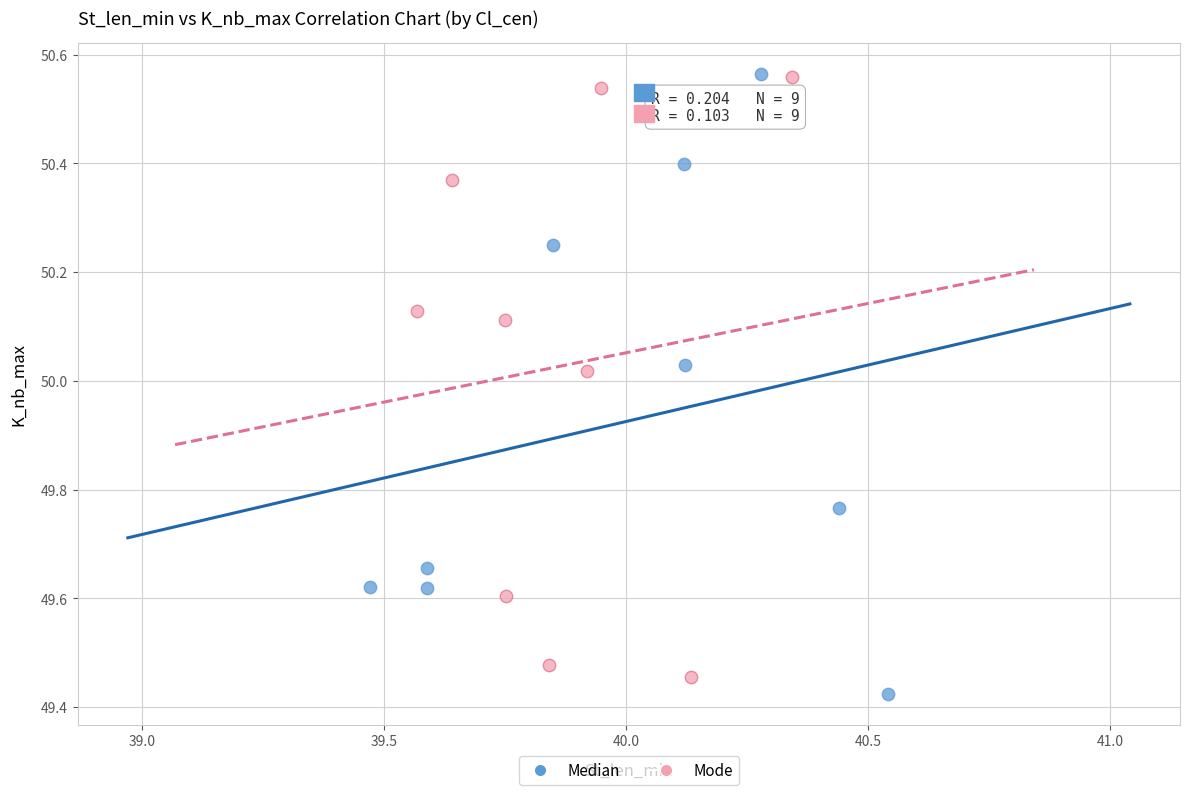

What are all the series names shown in the legend?

Median, Mode